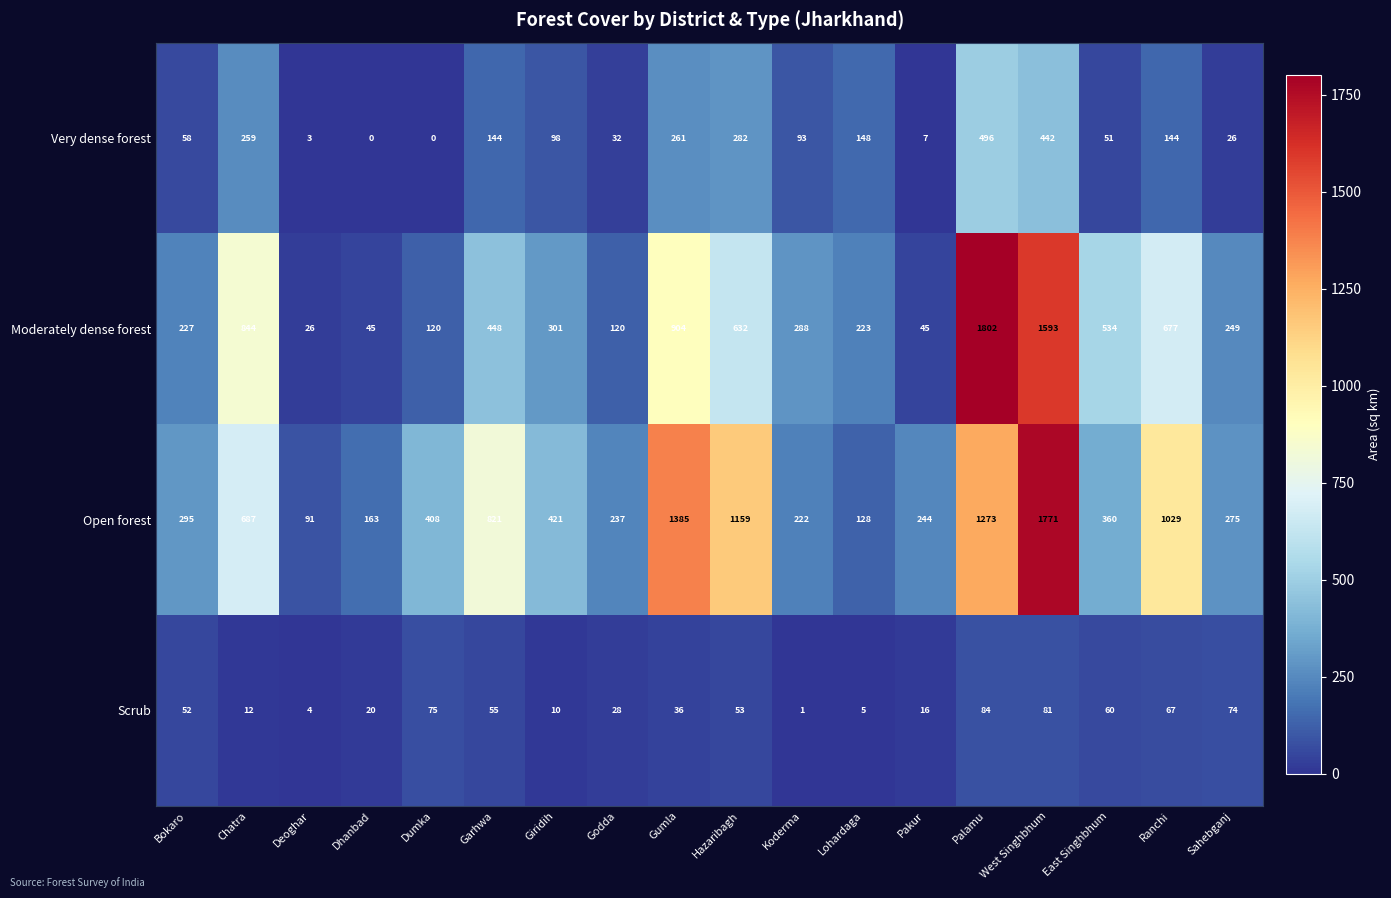

Between Dhanbad and Pakur, which series saw the biggest shift?

Open forest